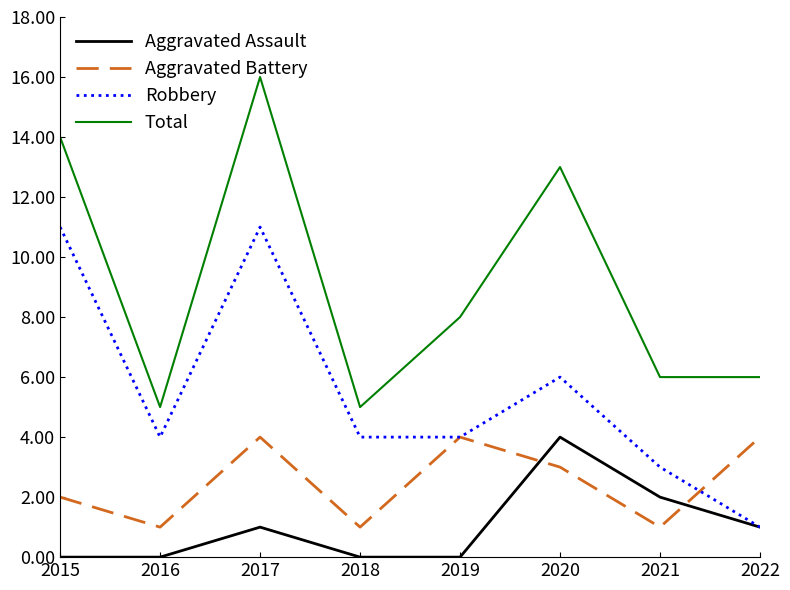

At how many categories does at least one series exceed 15?

1